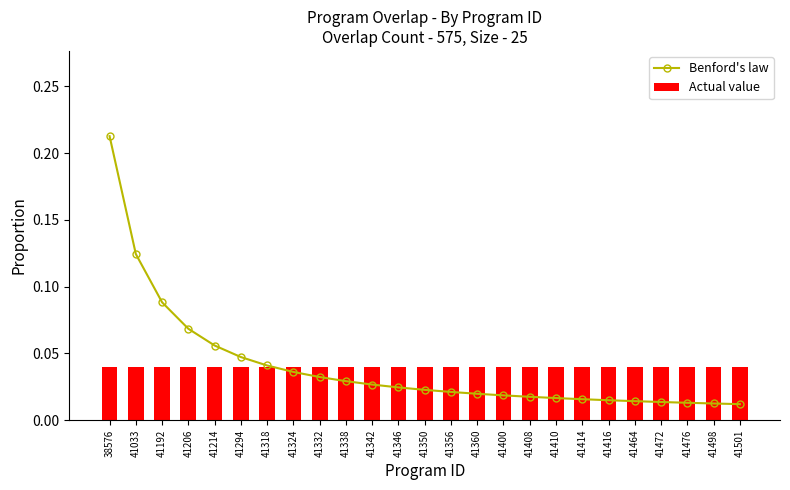

The Actual value series shows 0.0 at 41472. True or false?

True